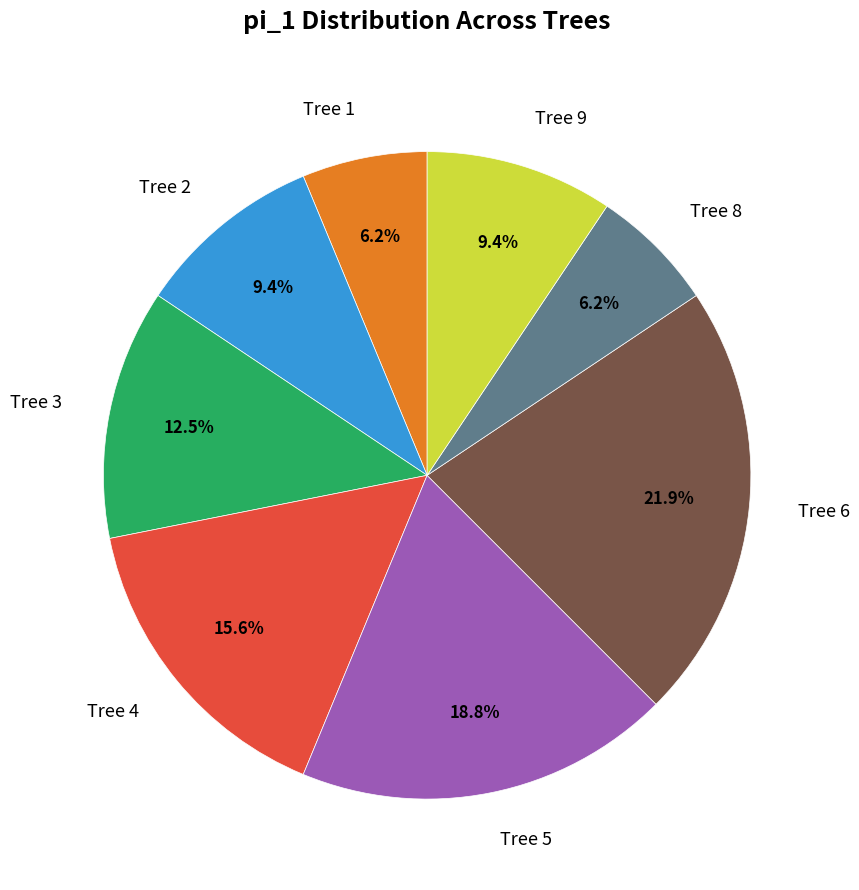

Which category has the biggest portion of the pie?

Tree 6